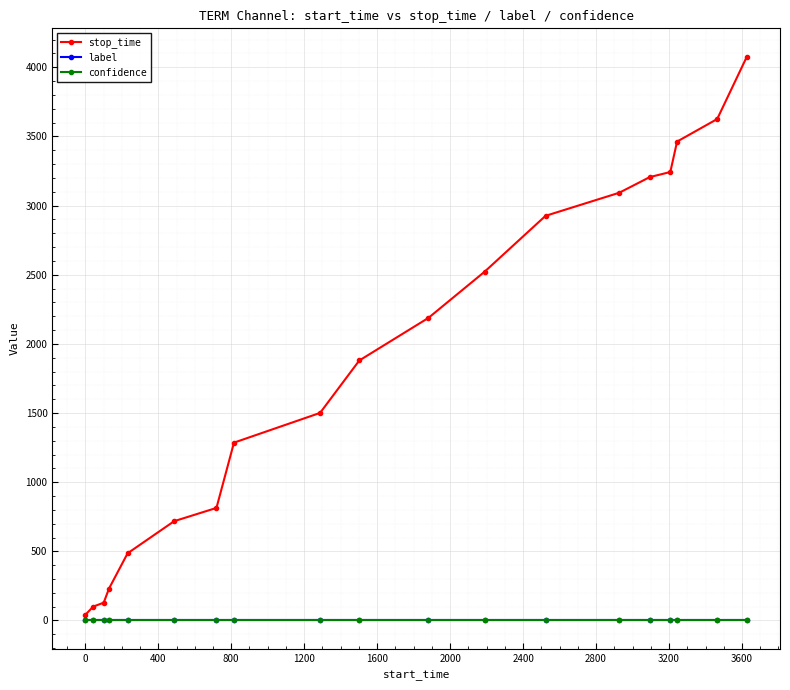

What is the greatest value displayed?

4078.0